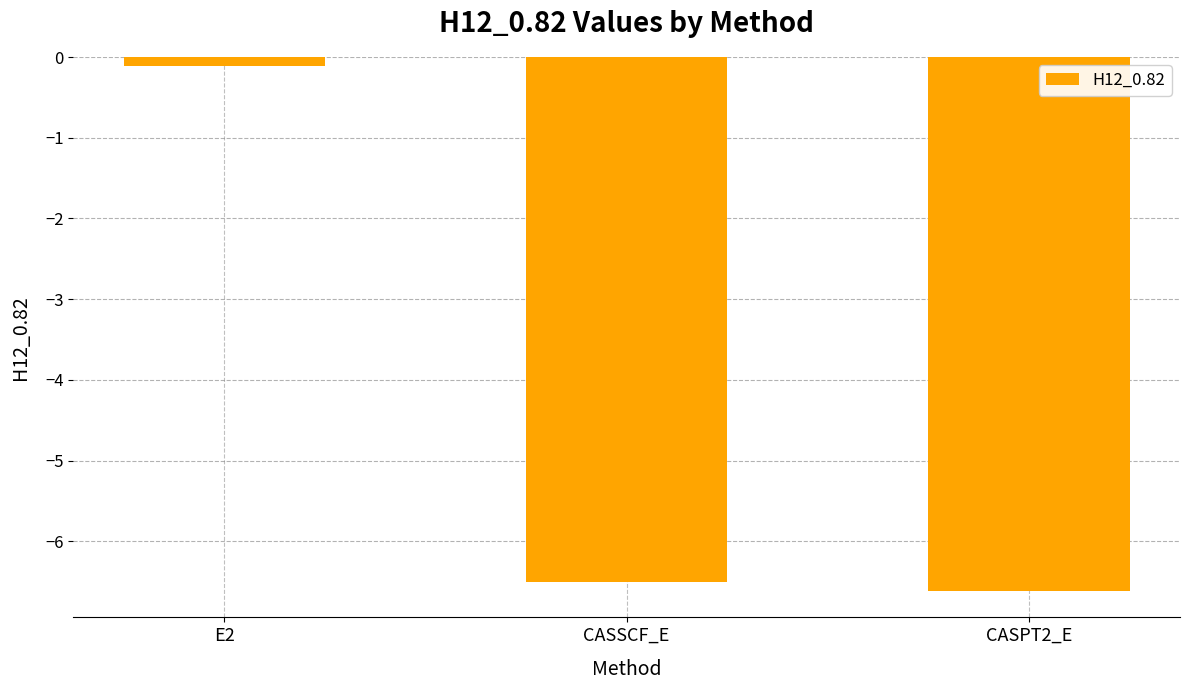

At which category does the chart reach its minimum across all series?

CASPT2_E